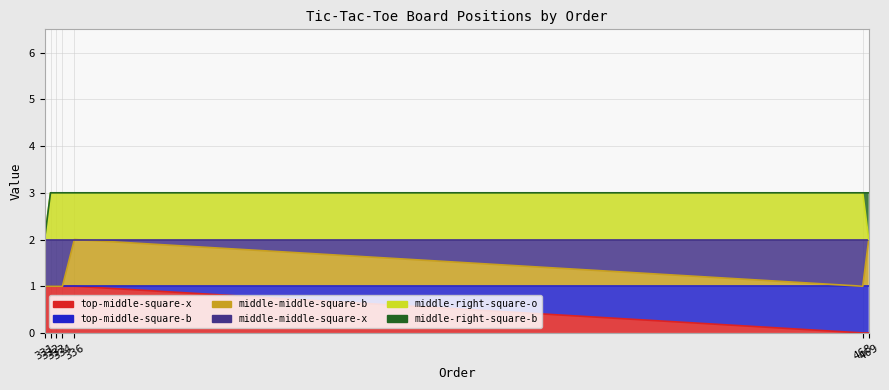

What is the sum of all top-middle-square-x values?

5